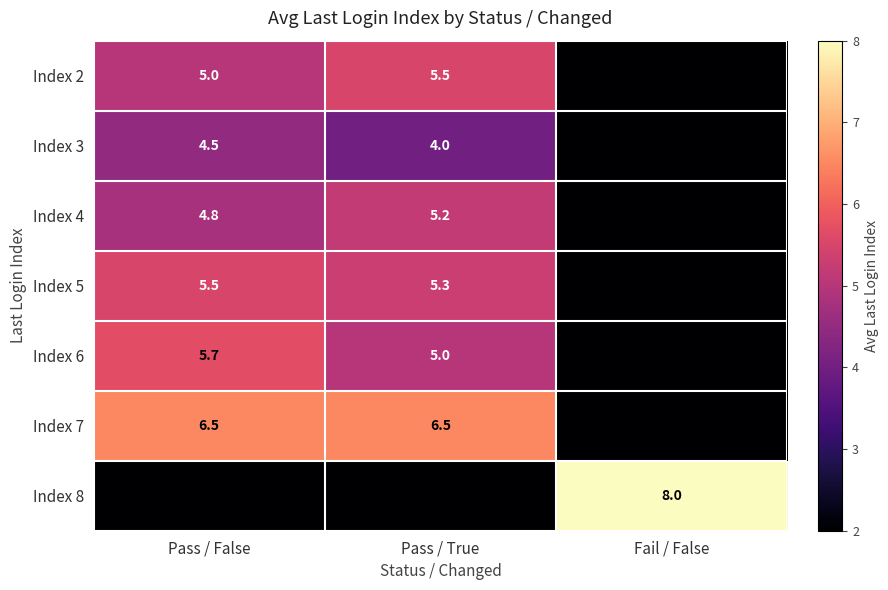

The value of Index 4 at Pass / True is 5.2. True or false?

True